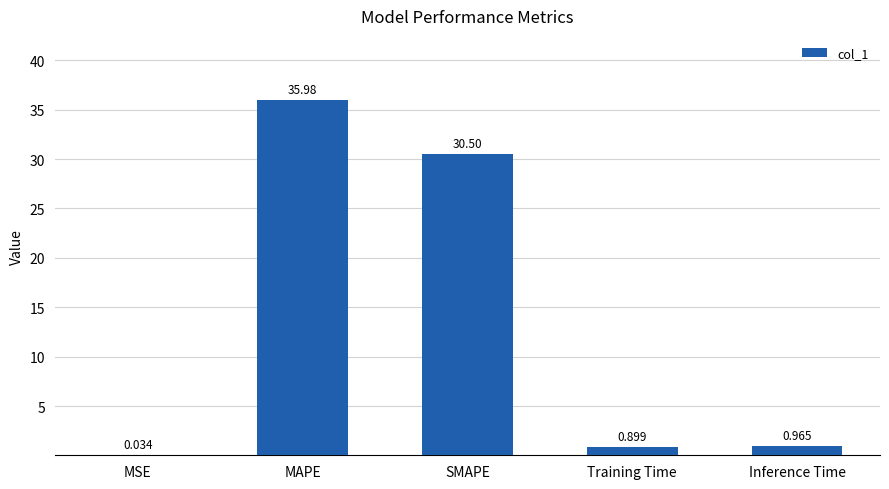

At which label is the value closest to 18?

SMAPE